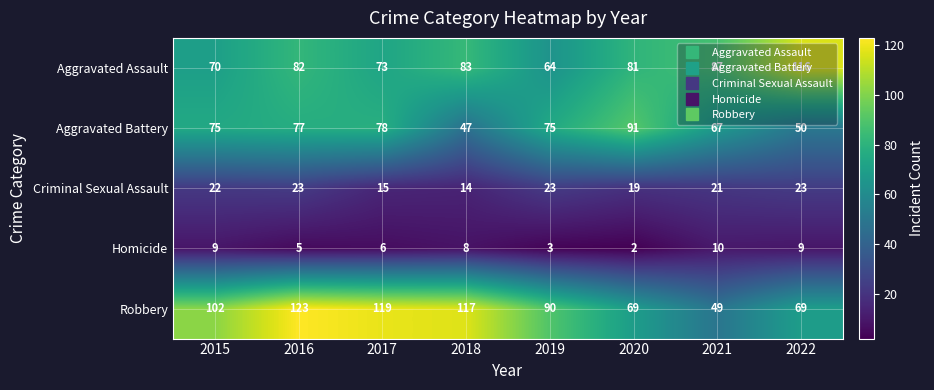

Is it true that Aggravated Assault equals 87 at 2021?

True